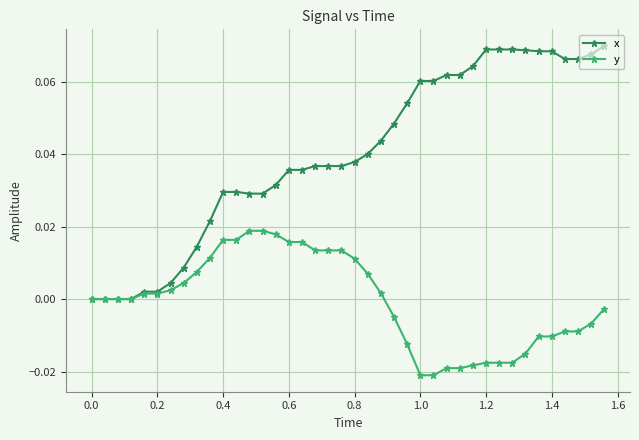

Which series has the largest total across all categories?

x